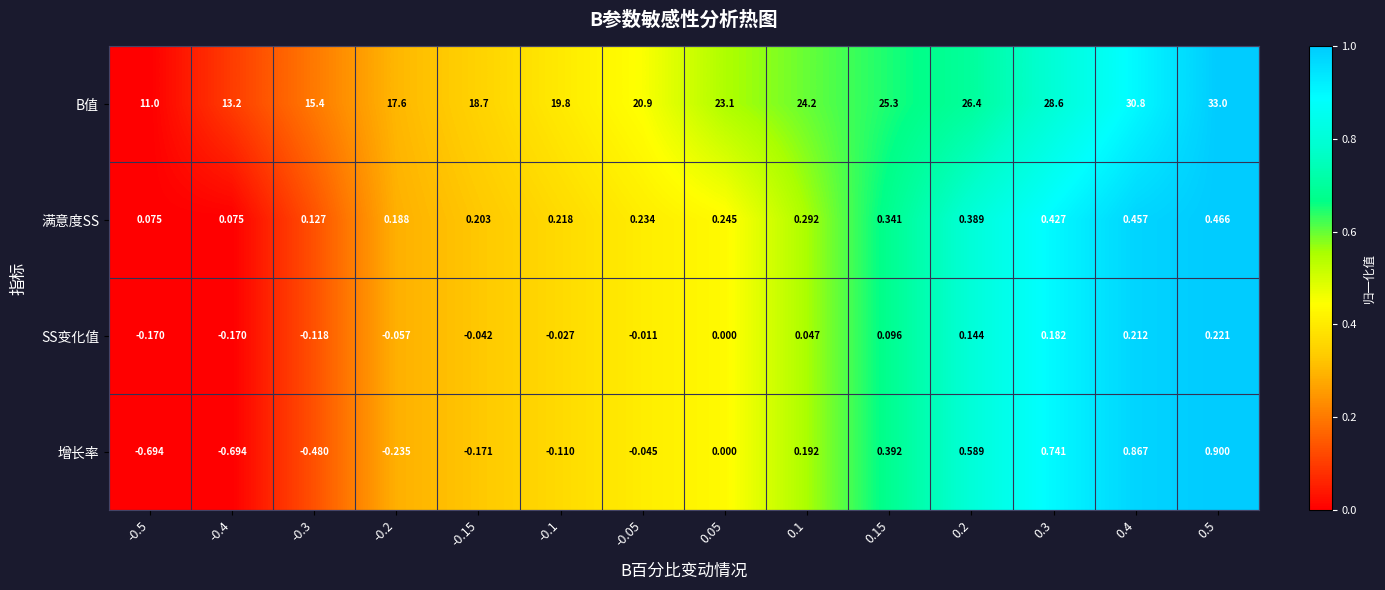

Which series has the largest total across all categories?

B值